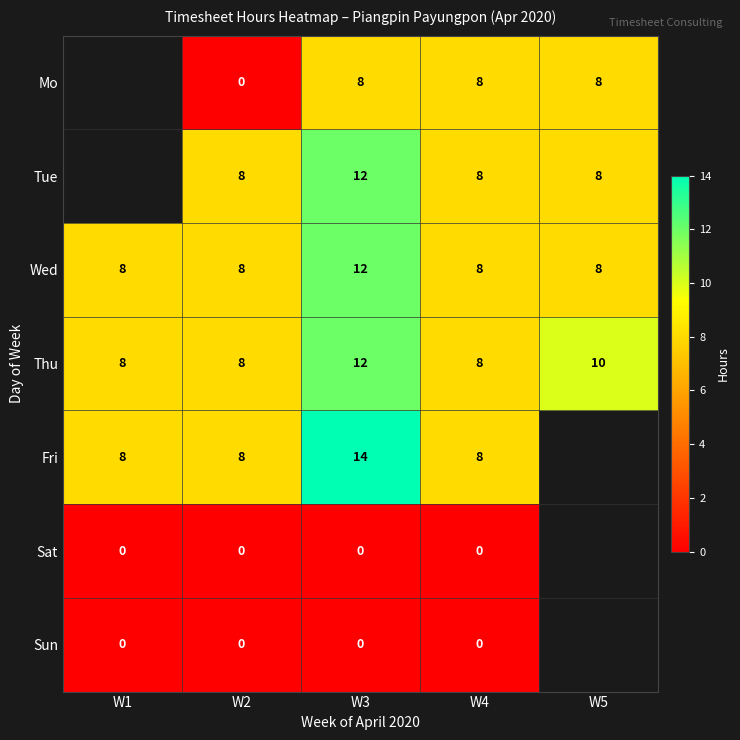

How many values in the Wed series exceed 8?

1